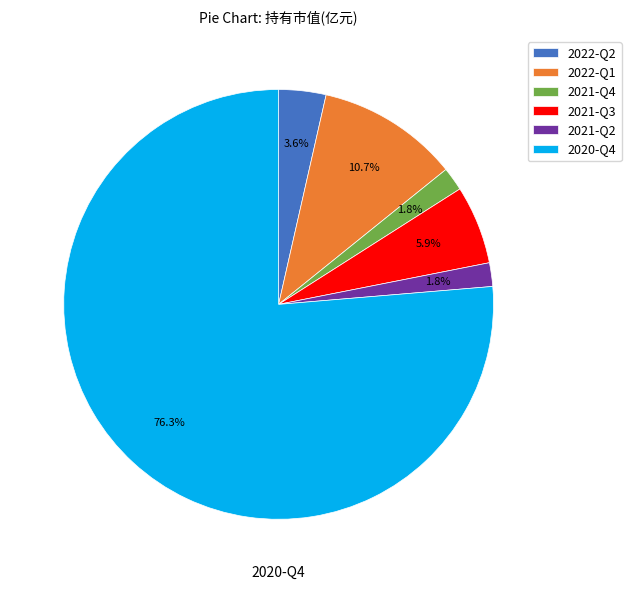

To the nearest percent, what is the average slice percentage?

17%